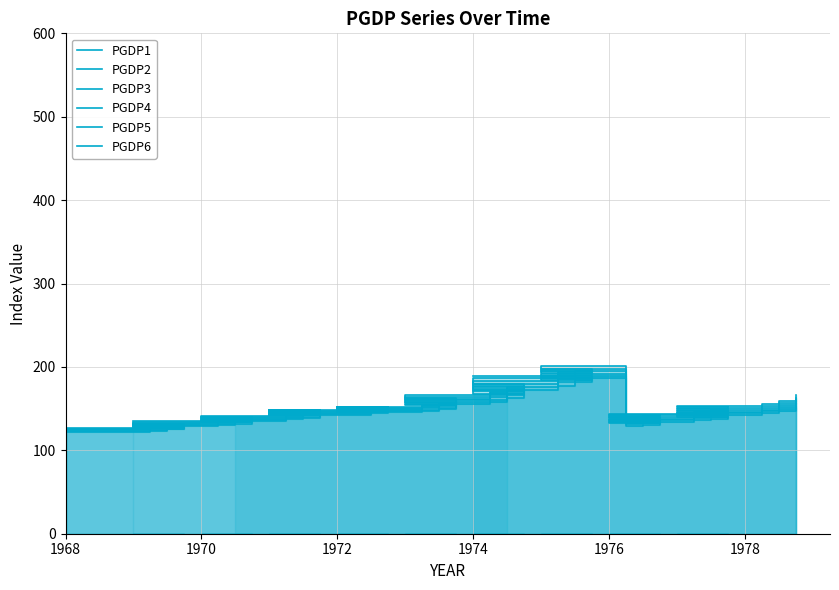

What is the difference between the highest and lowest values at 1972?

3.6